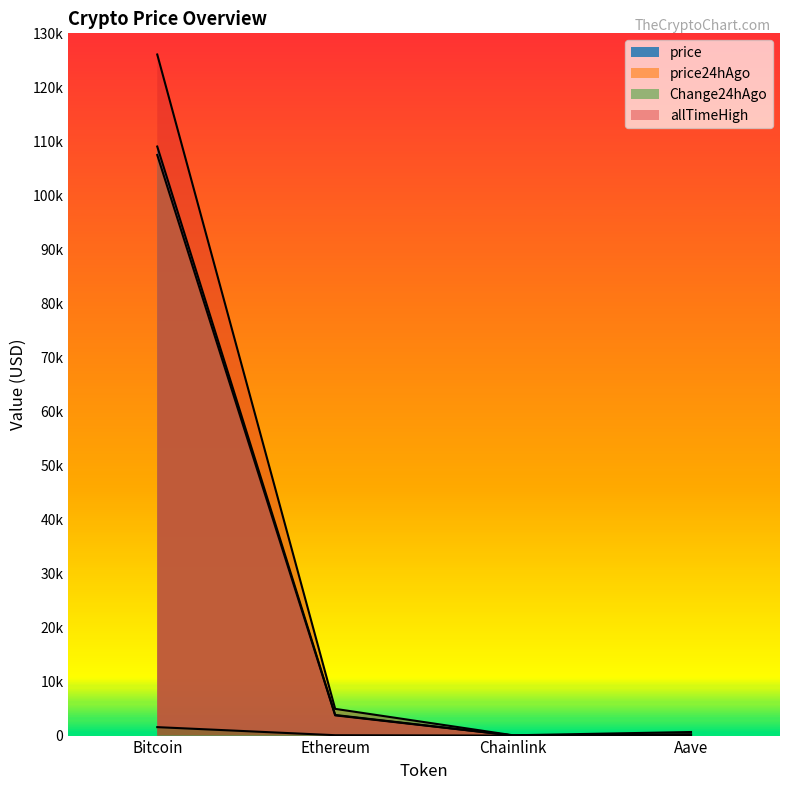

What value does the price24hAgo series have at Bitcoin?

107479.0